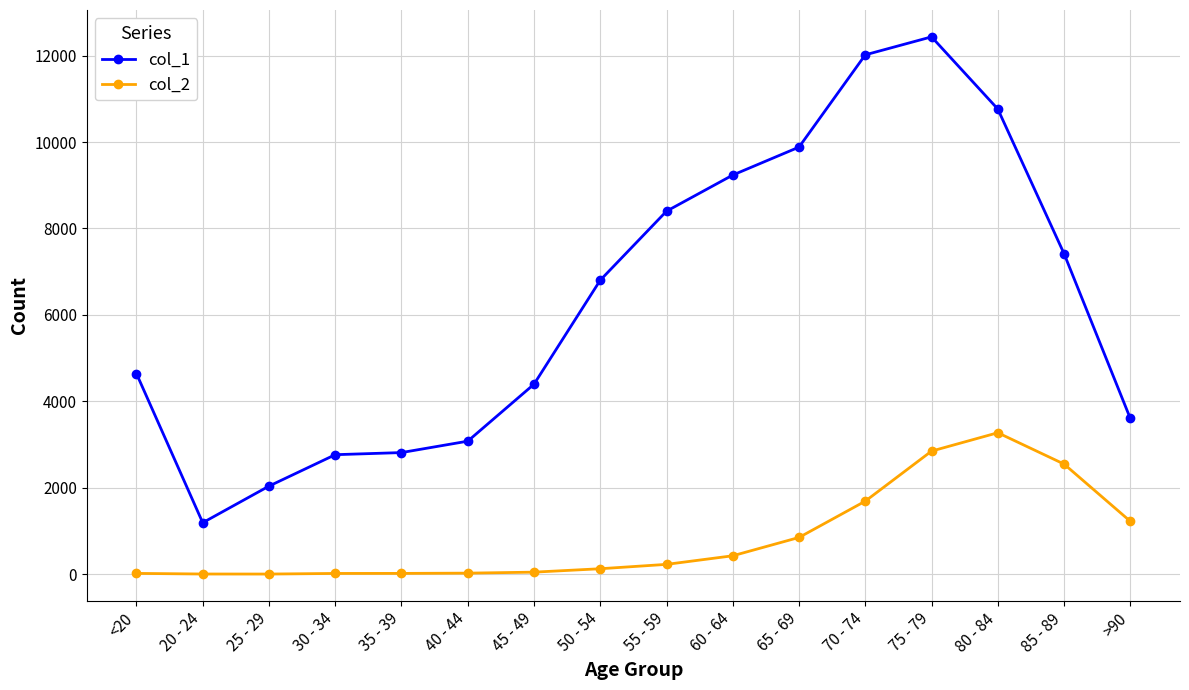

Rank the series by their average value, from highest to lowest.

col_1, col_2